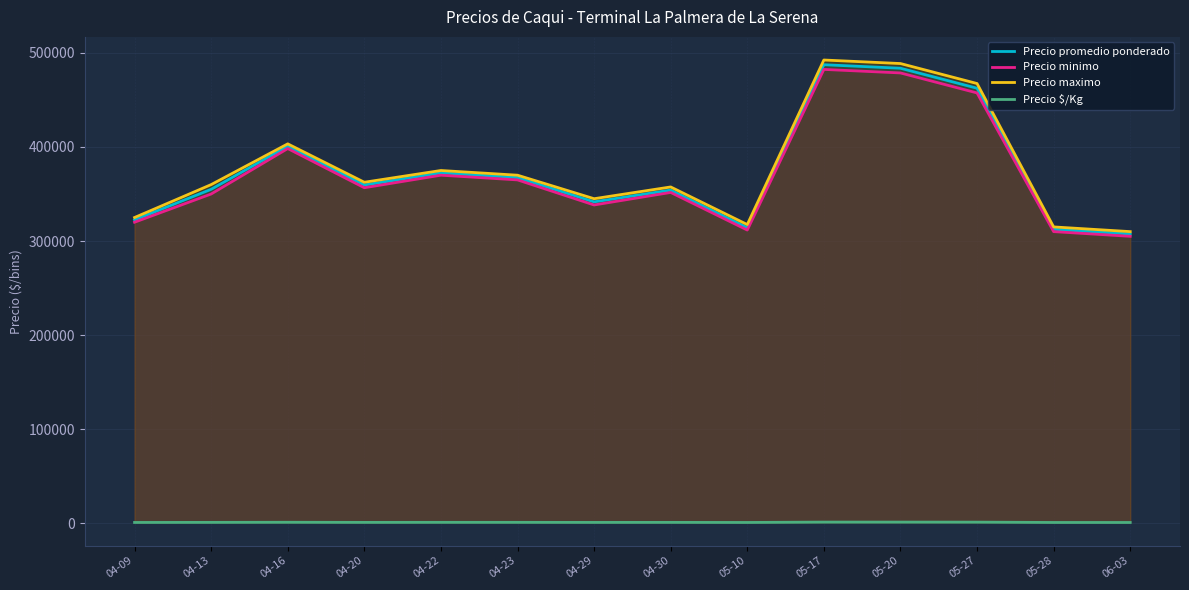

What is the difference between the maximum and minimum values in the Precio promedio ponderado series?

180000